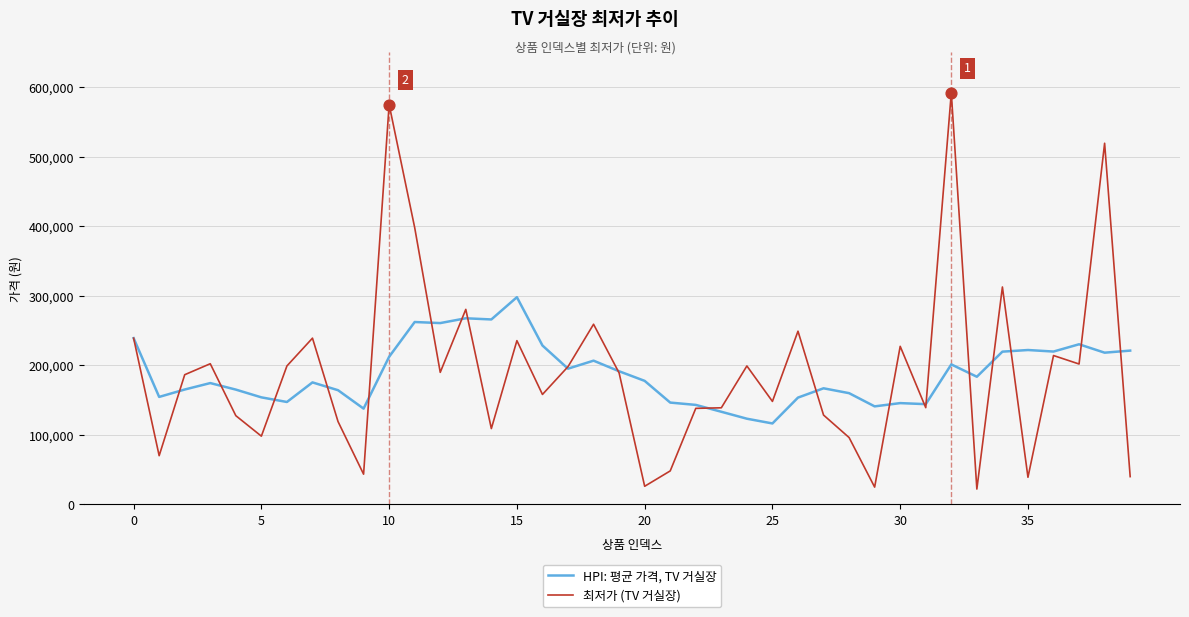

Which series has the widest spread of values?

최저가 (TV 거실장)